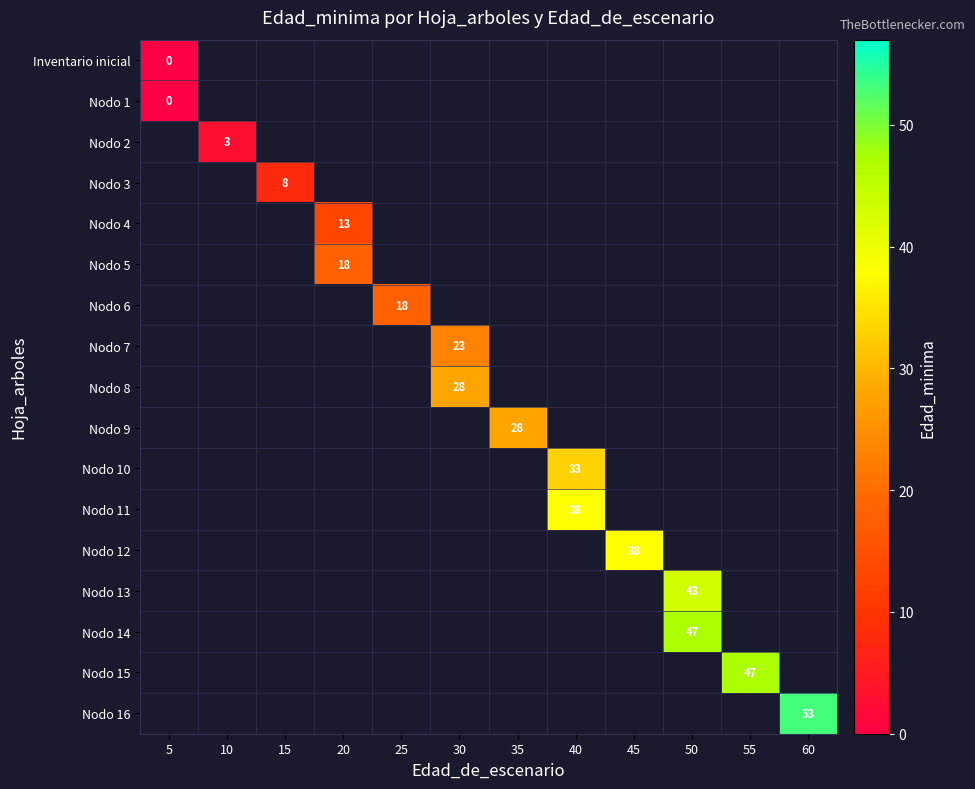

Rank the categories by row_0 value from highest to lowest.

5, 10, 15, 20, 25, 30, 35, 40, 45, 50, 55, 60